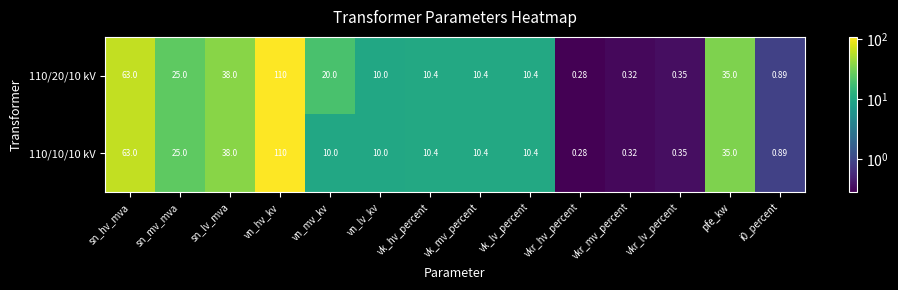

Which label corresponds to the smallest value in the chart?

vkr_hv_percent